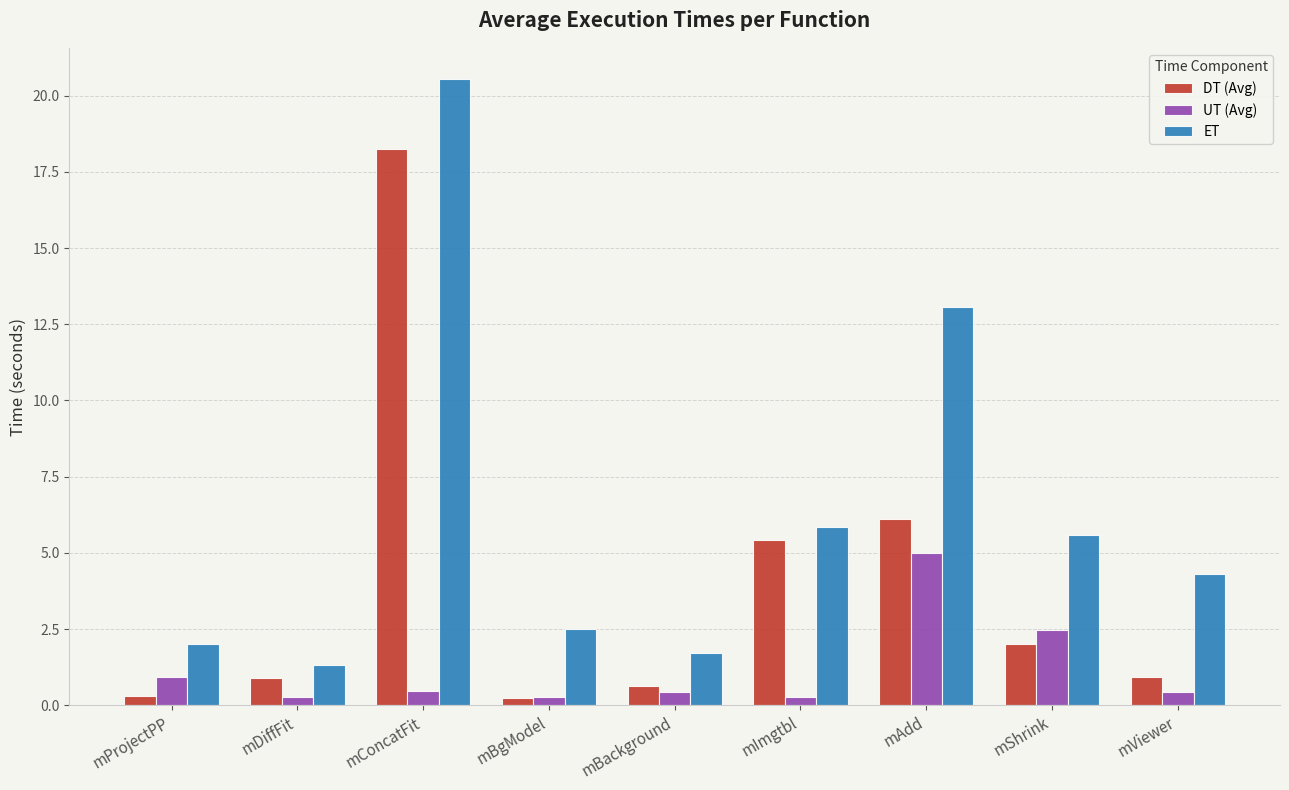

True or false: DT (Avg) has a value of 3.4 at mAdd.

False